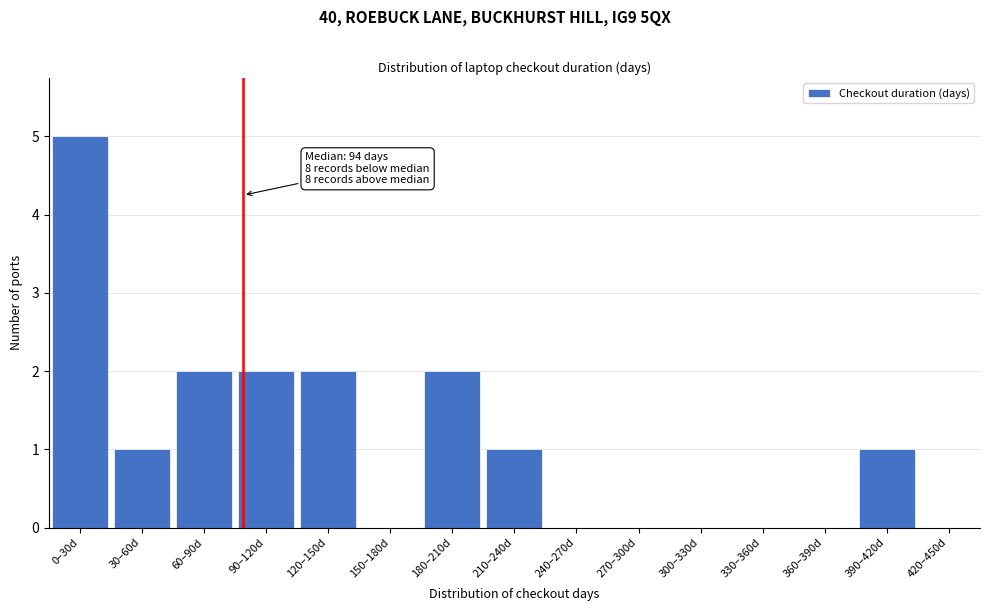

Reading right to left, what are all the values shown in this chart?

420–450d=0	390–420d=1	360–390d=0	330–360d=0	300–330d=0	270–300d=0	240–270d=0	210–240d=1	180–210d=2	150–180d=0	120–150d=2	90–120d=2	60–90d=2	30–60d=1	0–30d=5